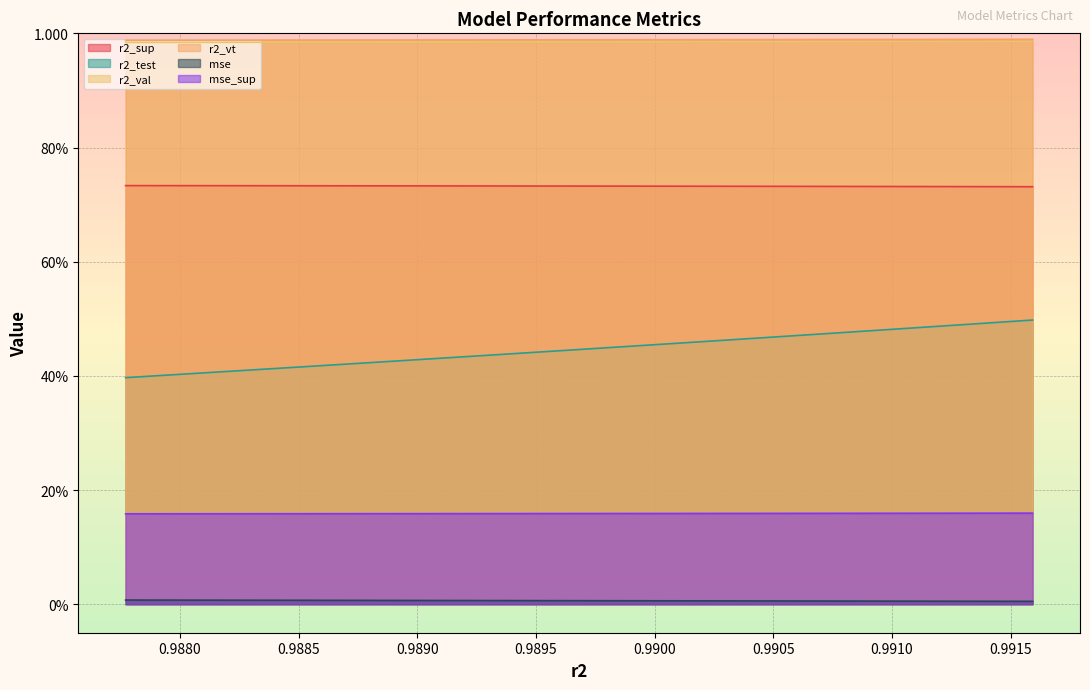

True or false: r2_vt and mse_sup cross at least once.

False